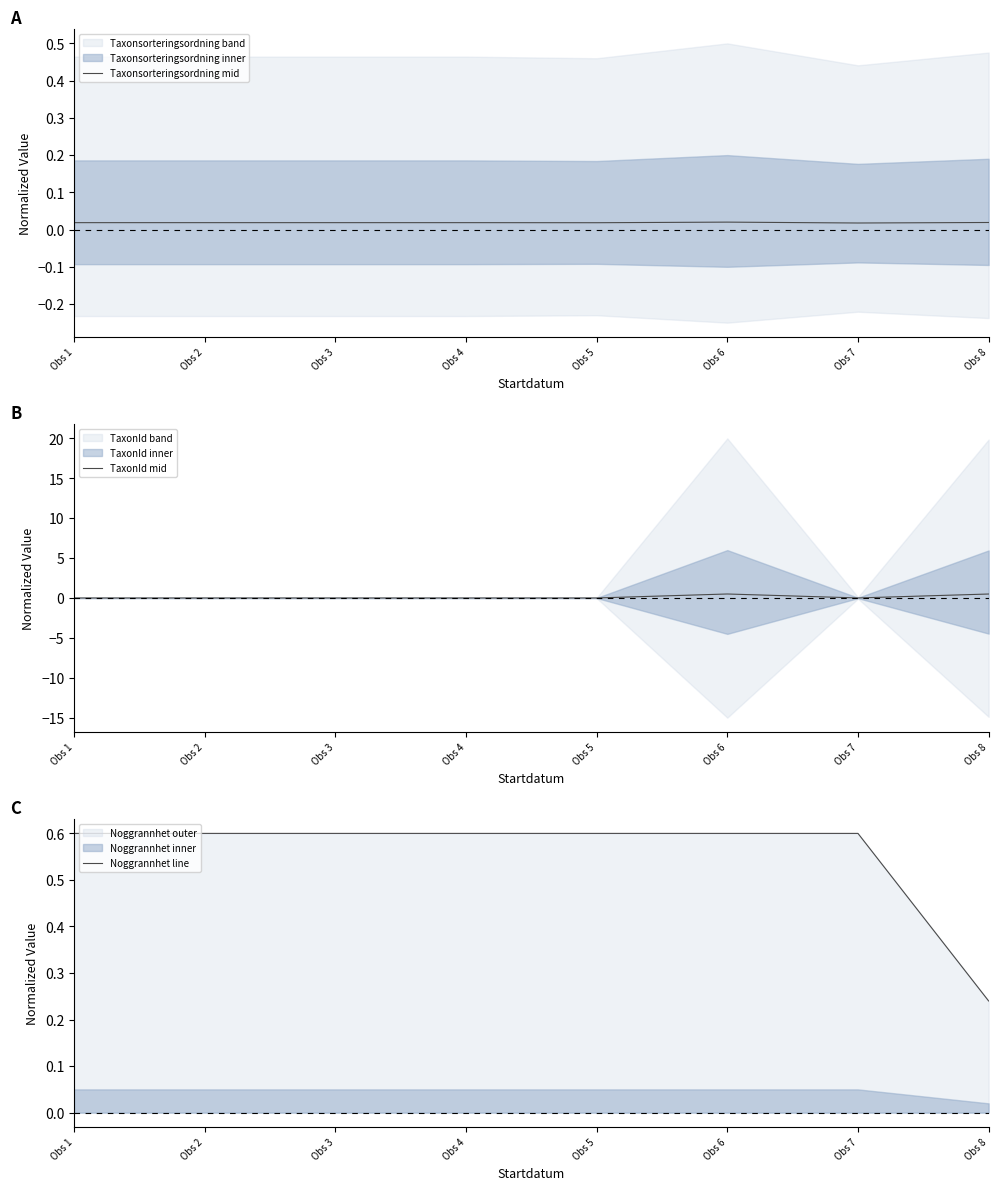

At Obs 6, list the series in order from smallest to largest.

Taxonsorteringsordning mid, TaxonId mid, Noggrannhet line